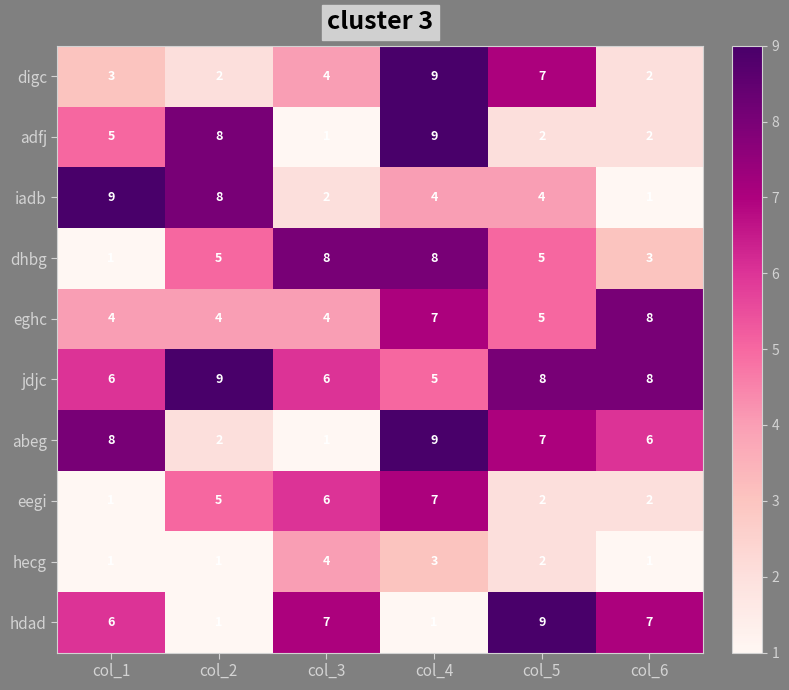

Is it true that jdjc equals 15 at col_2?

False